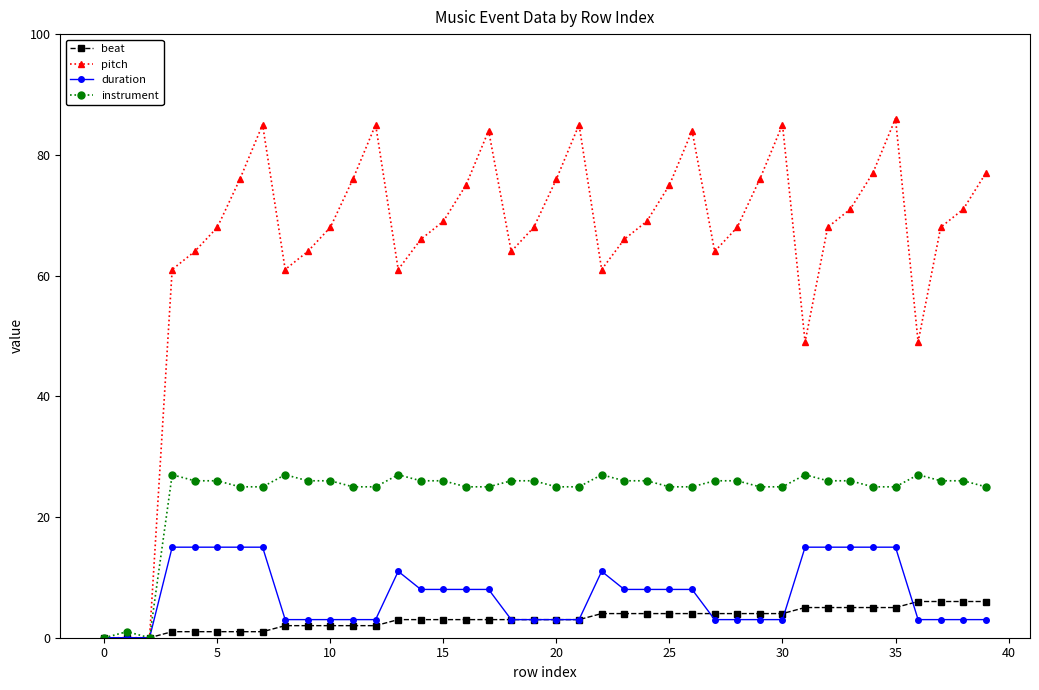

What is the maximum value shown in the chart?

86